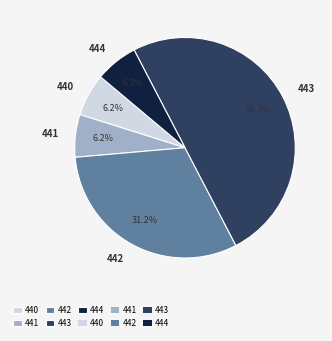

The 443 slice represents 42% of the pie. True or false?

False